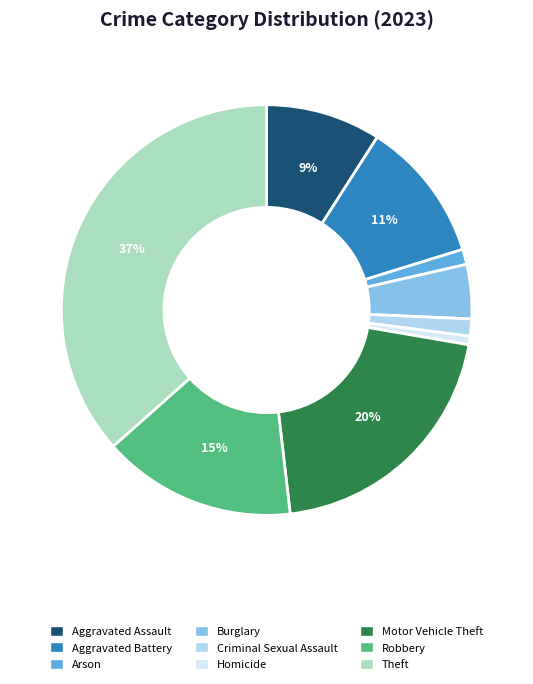

To the nearest percent, what is the average slice percentage?

11%